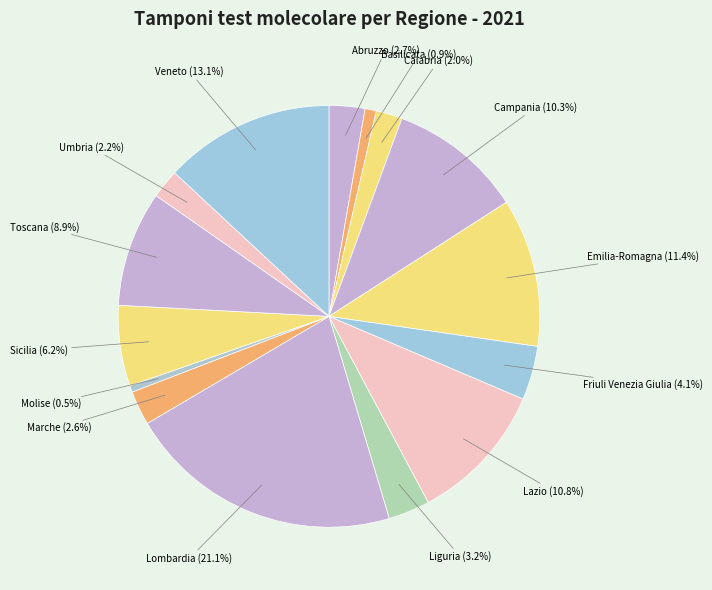

Which slice is the largest?

Lombardia